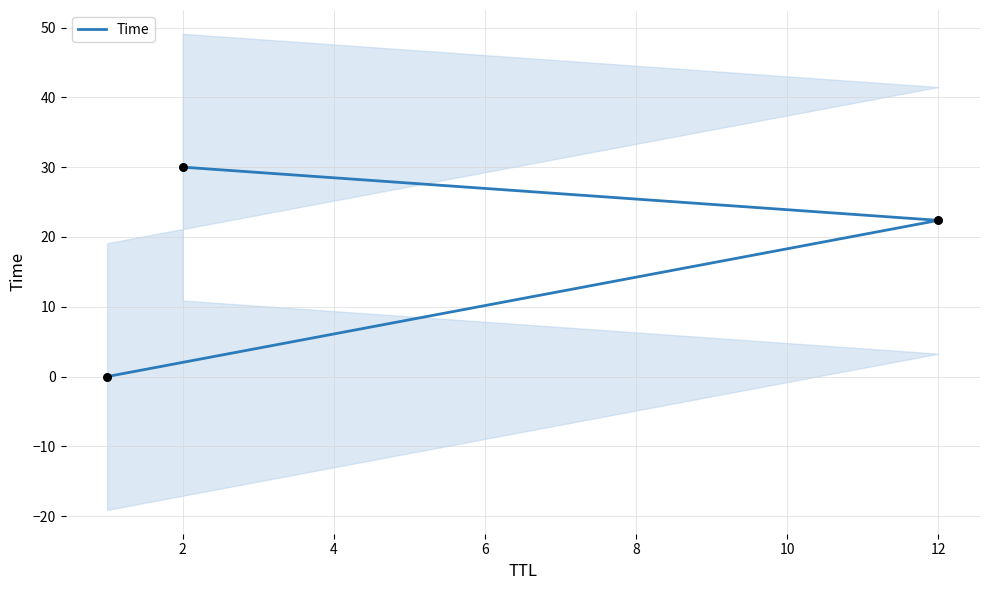

Between 0 and 4, which is larger?

4